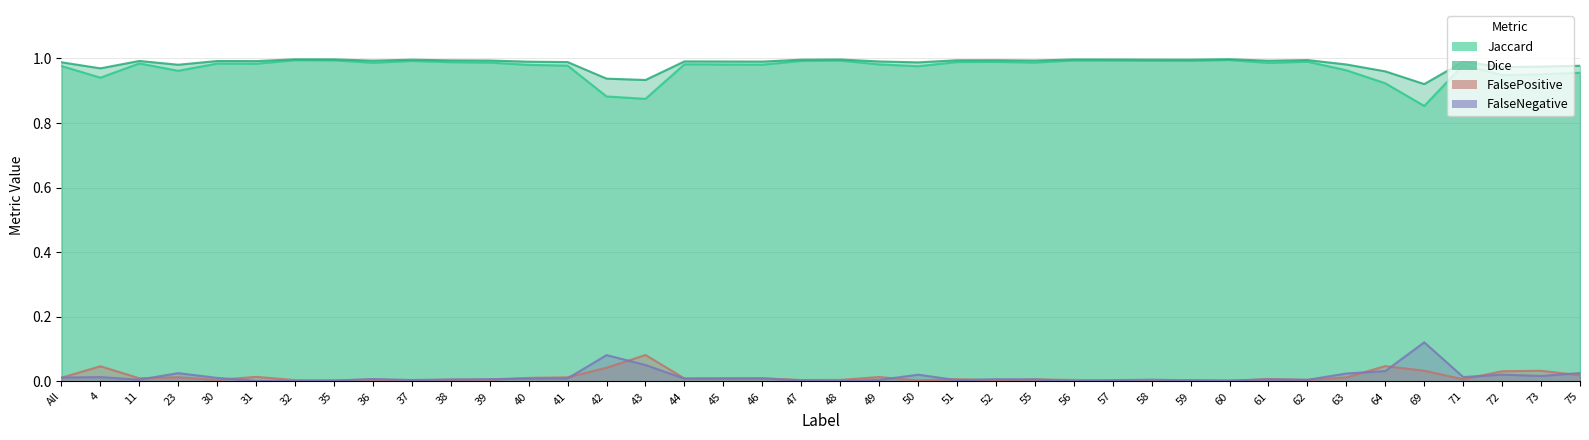

What is the sum of all FalseNegative values?

0.6